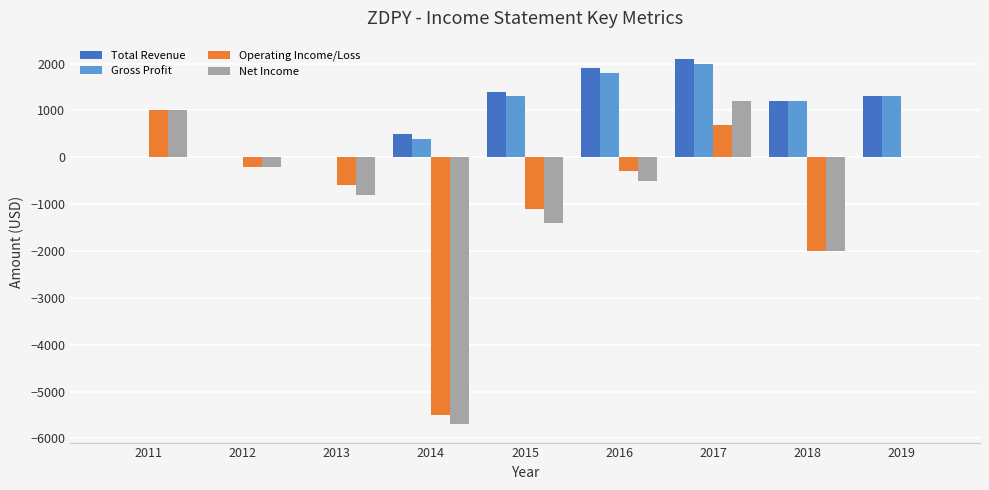

What is the highest value of the Total Revenue series?

2100